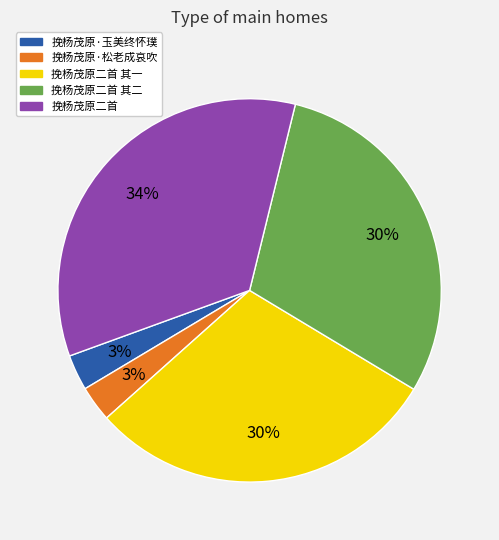

Is there a majority slice in this chart?

No